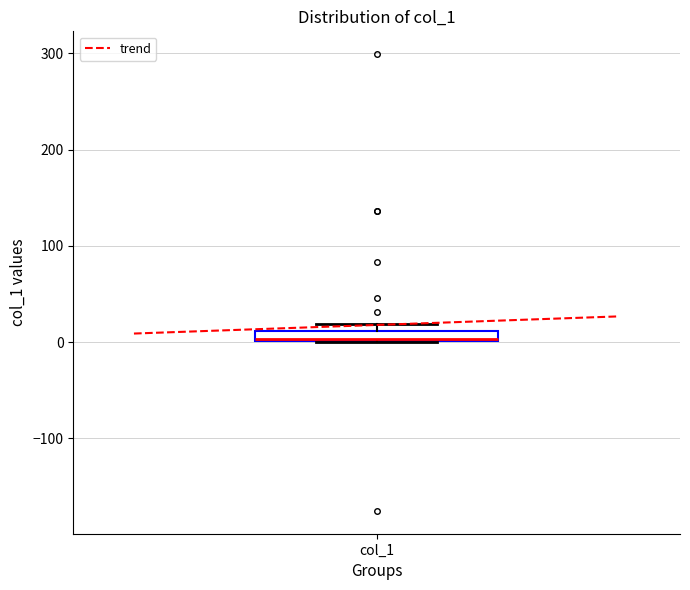

Where is the upper edge of the box for col_1 on the y-axis? The values are not printed on the chart, so give them approximately, as read against the axis.

10